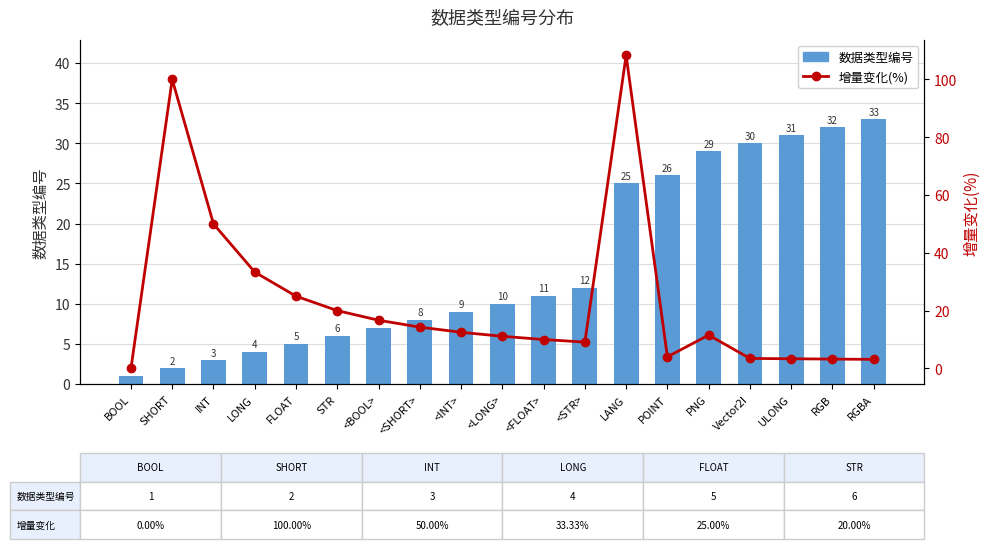

Rank the series by their average value, from highest to lowest.

增量变化(%), 数据类型编号